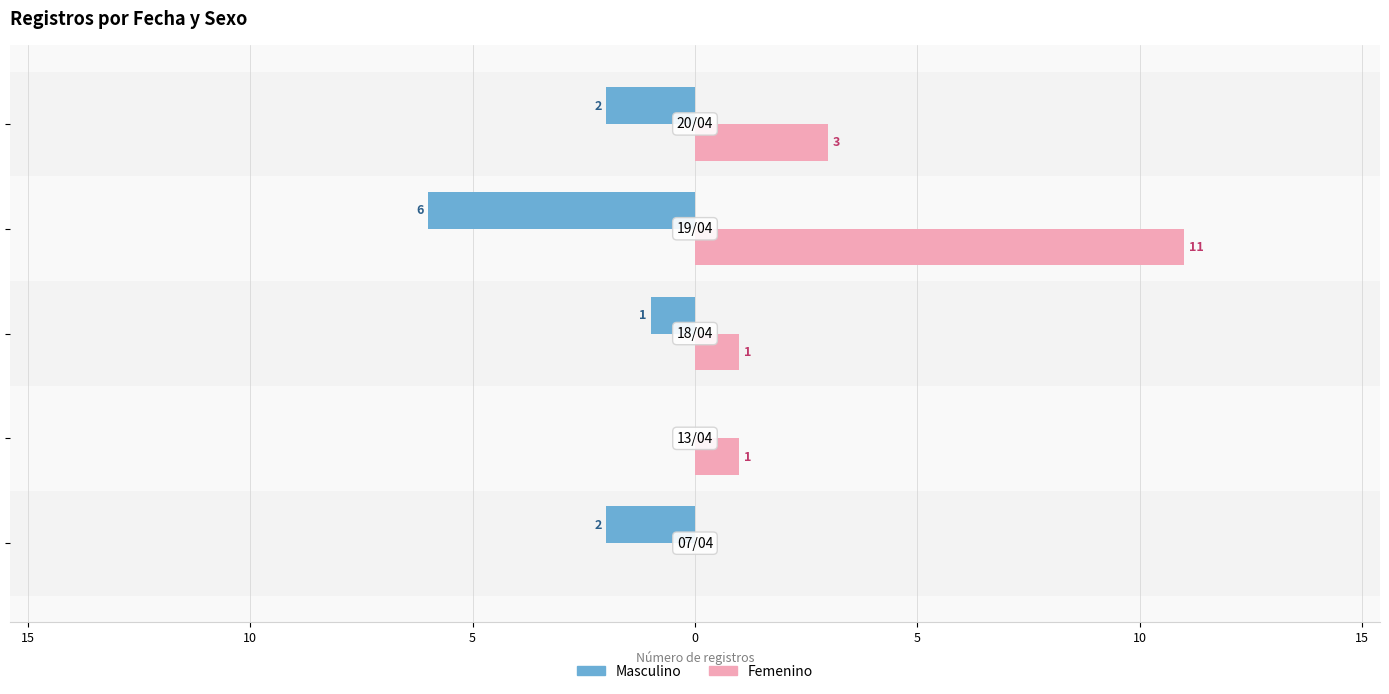

What are all the series names shown in the legend?

Masculino, Femenino